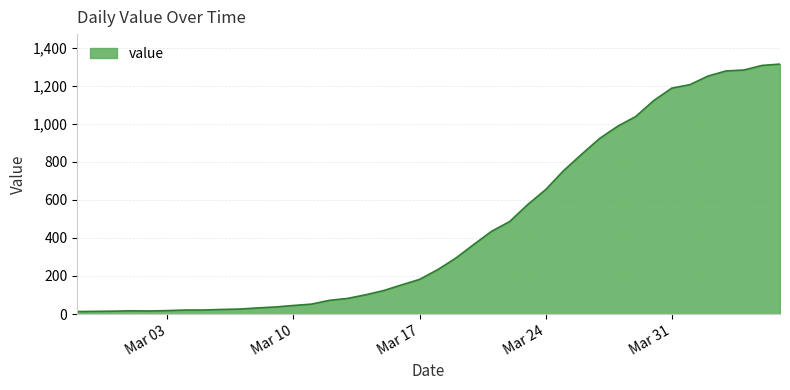

What is the maximum value shown in the chart?

1313